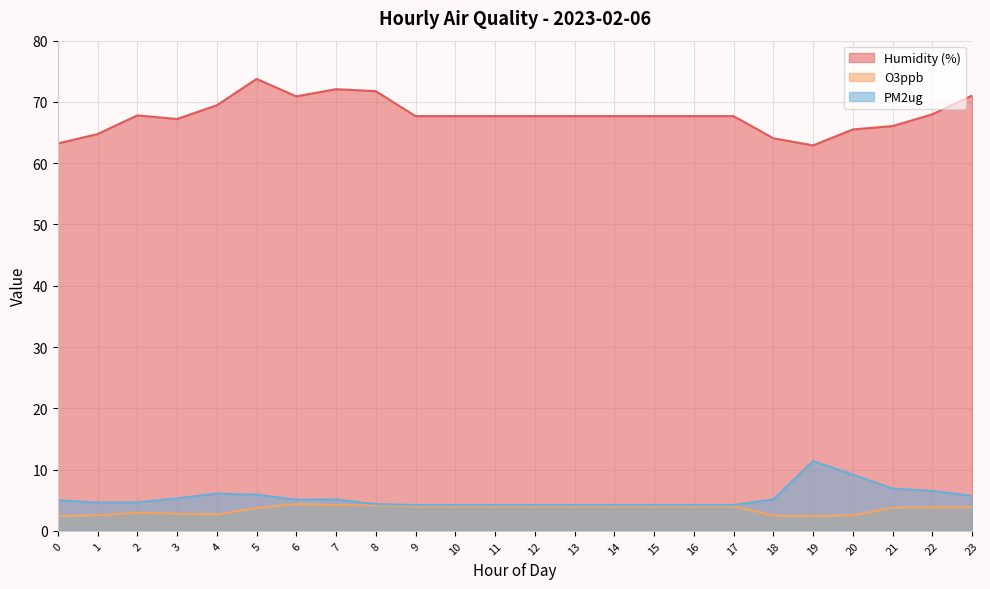

True or false: O3ppb and Humidity (%) intersect in this chart.

False